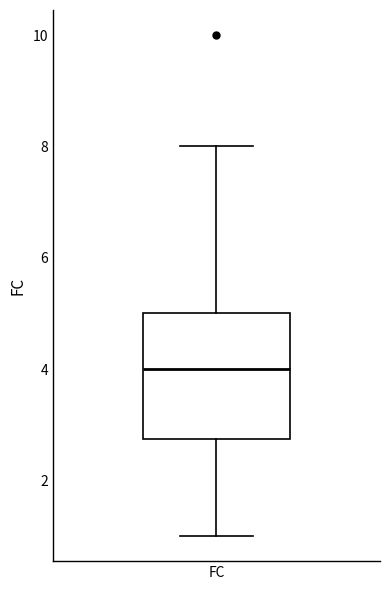

Read this box plot against the y-axis: the position of the median line, the range covered by the box, and the ends of both whiskers. The values are not printed on the chart, so give them approximately, as read against the axis.

median 4.0, box 2.8 to 5.0, whiskers 1.0 to 8.0